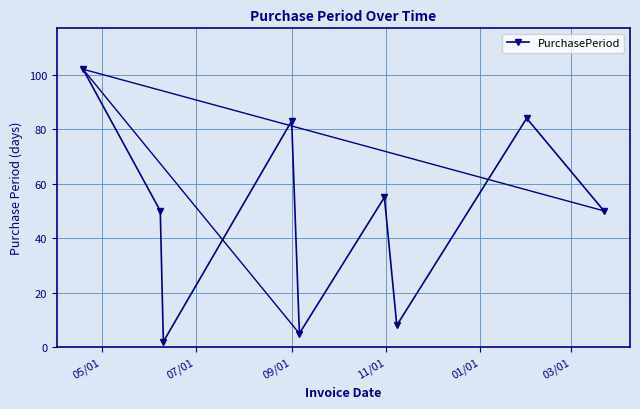

Reading left to right, list all the values displayed in this chart.

102	50	2	83	5	55	8	84	50